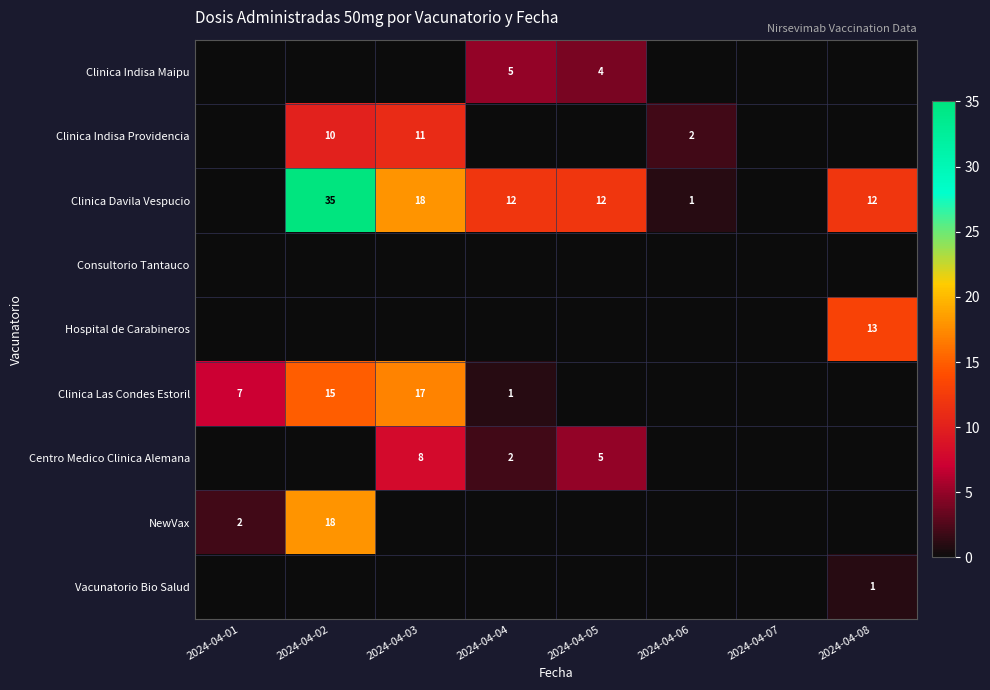

The Vacunatorio Bio Salud series shows 1 at 2024-04-08. True or false?

True